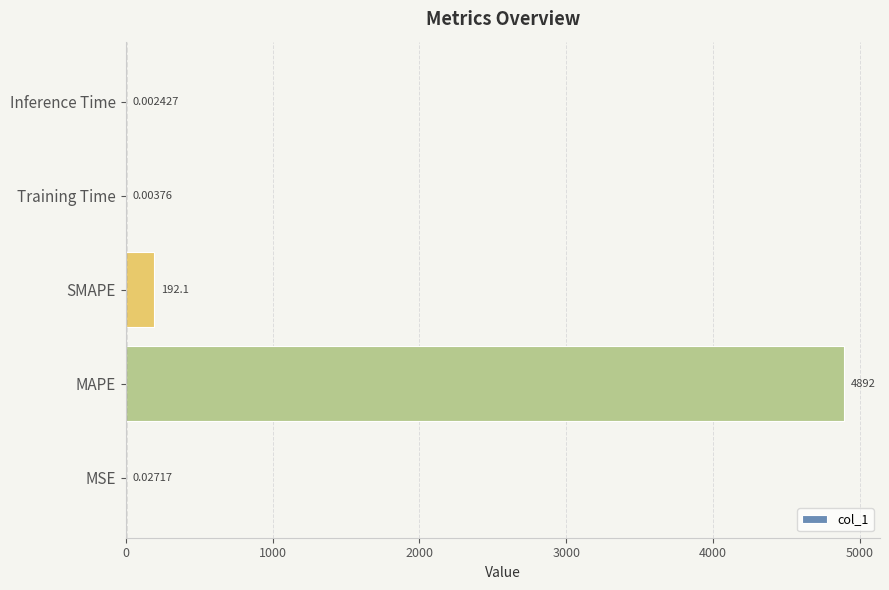

Which category has the highest value across all series?

MAPE